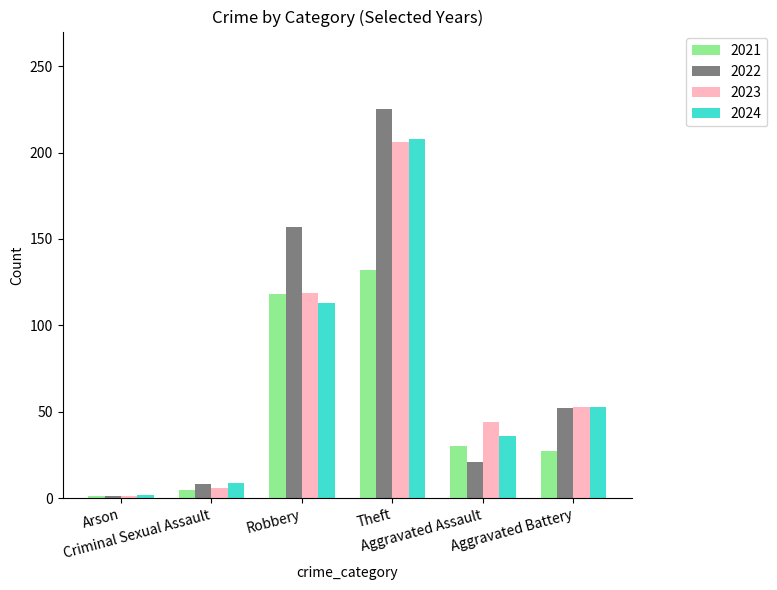

Reading right to left, what are all the values shown in this chart?

2021: Aggravated Battery=27	Aggravated Assault=30	Theft=132	Robbery=118	Criminal Sexual Assault=5	Arson=1
2022: Aggravated Battery=52	Aggravated Assault=21	Theft=225	Robbery=157	Criminal Sexual Assault=8	Arson=1
2023: Aggravated Battery=53	Aggravated Assault=44	Theft=206	Robbery=119	Criminal Sexual Assault=6	Arson=1
2024: Aggravated Battery=53	Aggravated Assault=36	Theft=208	Robbery=113	Criminal Sexual Assault=9	Arson=2